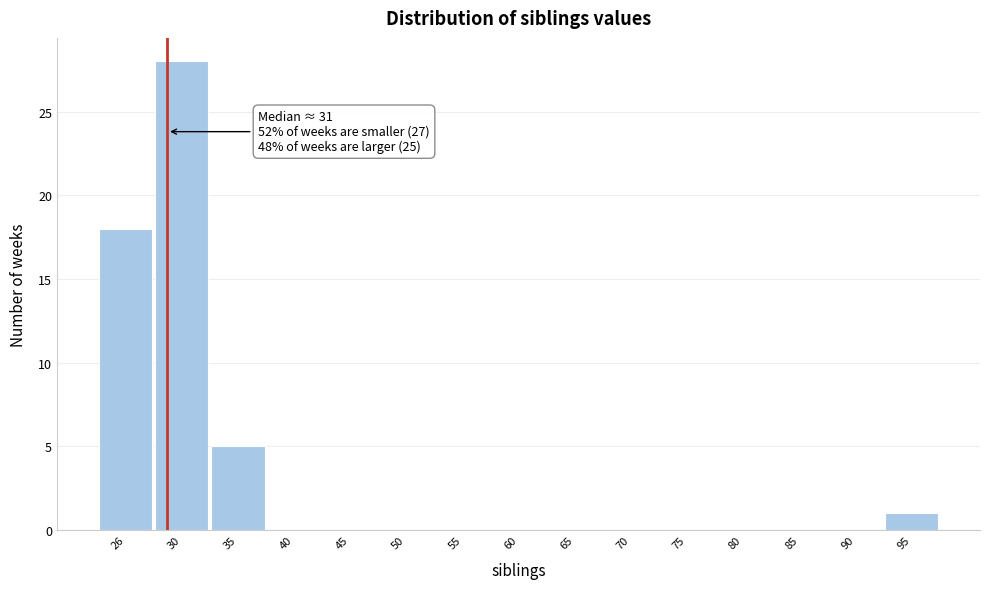

Reading left to right, what are all the values shown in this chart?

26=18	30=28	35=5	40=0	45=0	50=0	55=0	60=0	65=0	70=0	75=0	80=0	85=0	90=0	95=1